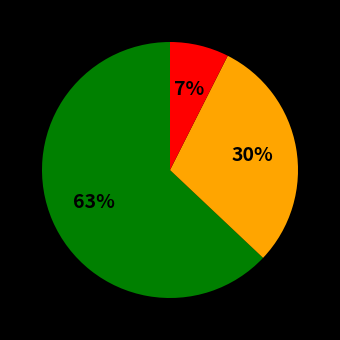

Is there any slice that represents more than half of the pie?

Yes